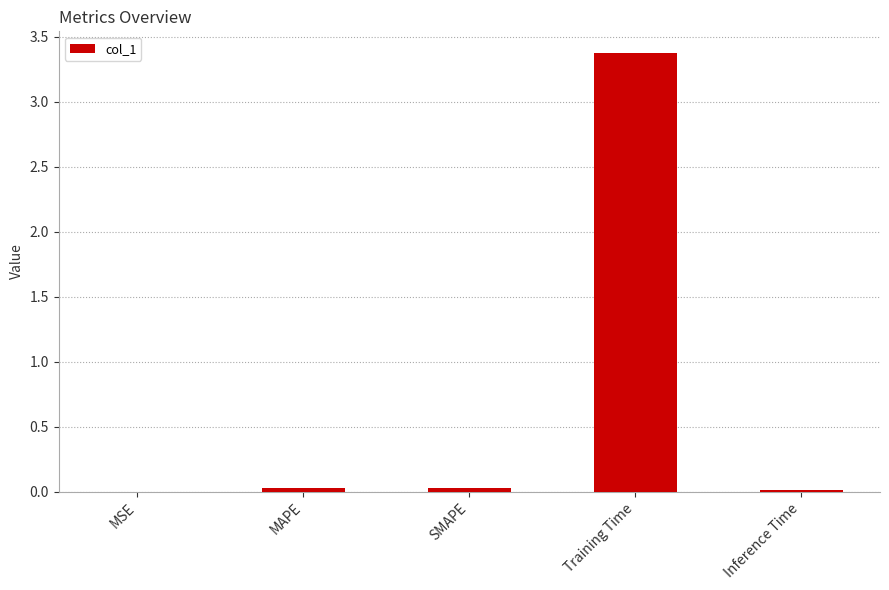

What is the maximum value shown in the chart?

3.4